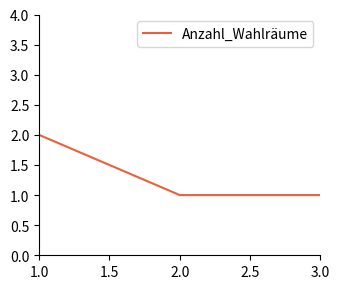

Reading left to right, transcribe all the data shown in this chart.

2	1	1